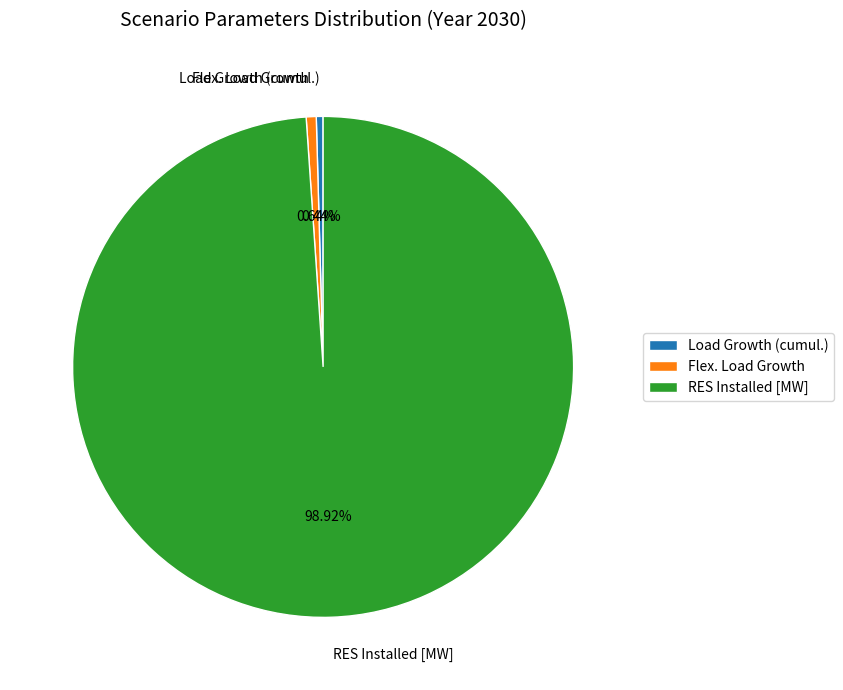

What is the largest slice in the pie chart?

RES Installed [MW]